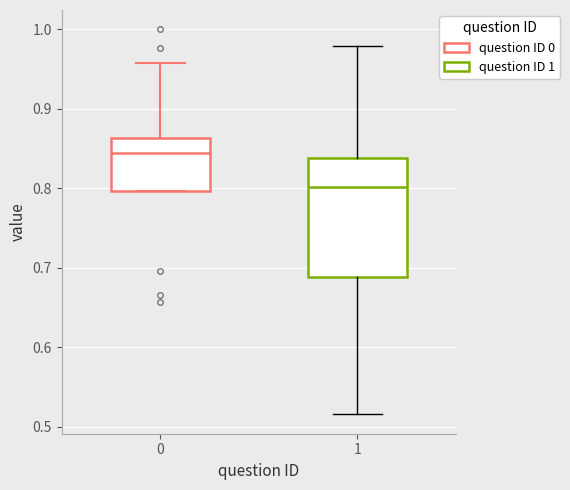

Which box's median line is the highest?

0